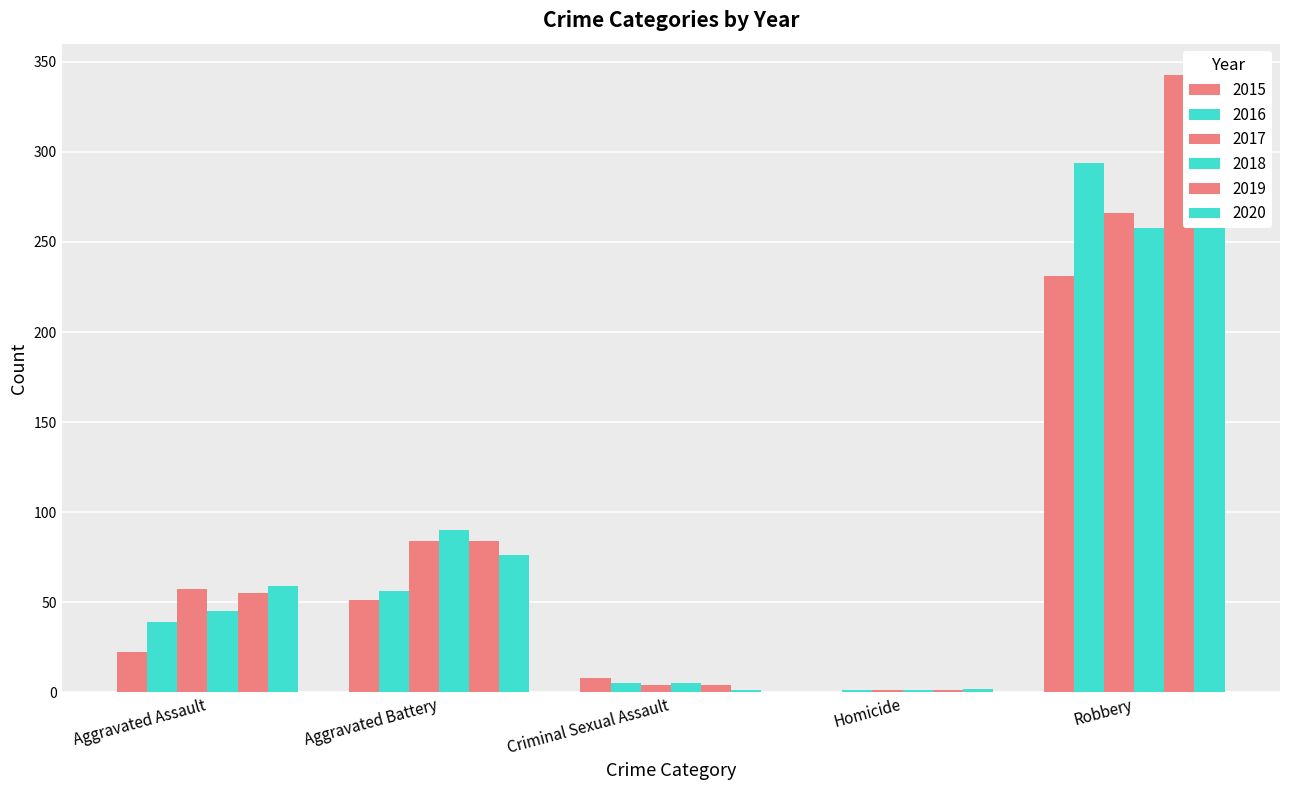

Reading left to right, list all the values displayed in this chart.

2015: Aggravated Assault=22	Aggravated Battery=51	Criminal Sexual Assault=8	Homicide=0	Robbery=231
2016: Aggravated Assault=39	Aggravated Battery=56	Criminal Sexual Assault=5	Homicide=1	Robbery=294
2017: Aggravated Assault=57	Aggravated Battery=84	Criminal Sexual Assault=4	Homicide=1	Robbery=266
2018: Aggravated Assault=45	Aggravated Battery=90	Criminal Sexual Assault=5	Homicide=1	Robbery=258
2019: Aggravated Assault=55	Aggravated Battery=84	Criminal Sexual Assault=4	Homicide=1	Robbery=343
2020: Aggravated Assault=59	Aggravated Battery=76	Criminal Sexual Assault=1	Homicide=2	Robbery=304